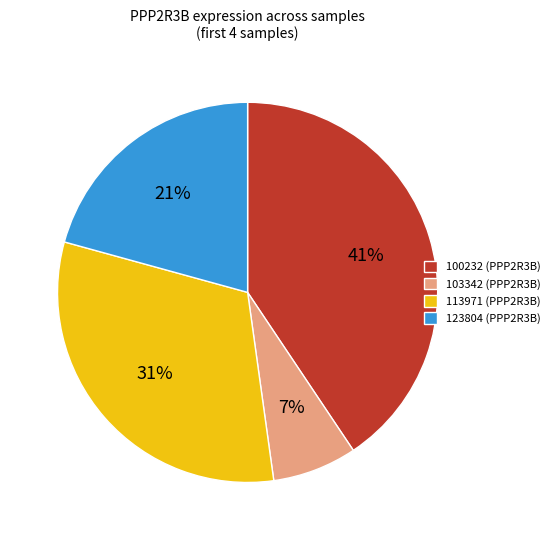

Count the number of slices in the pie.

4